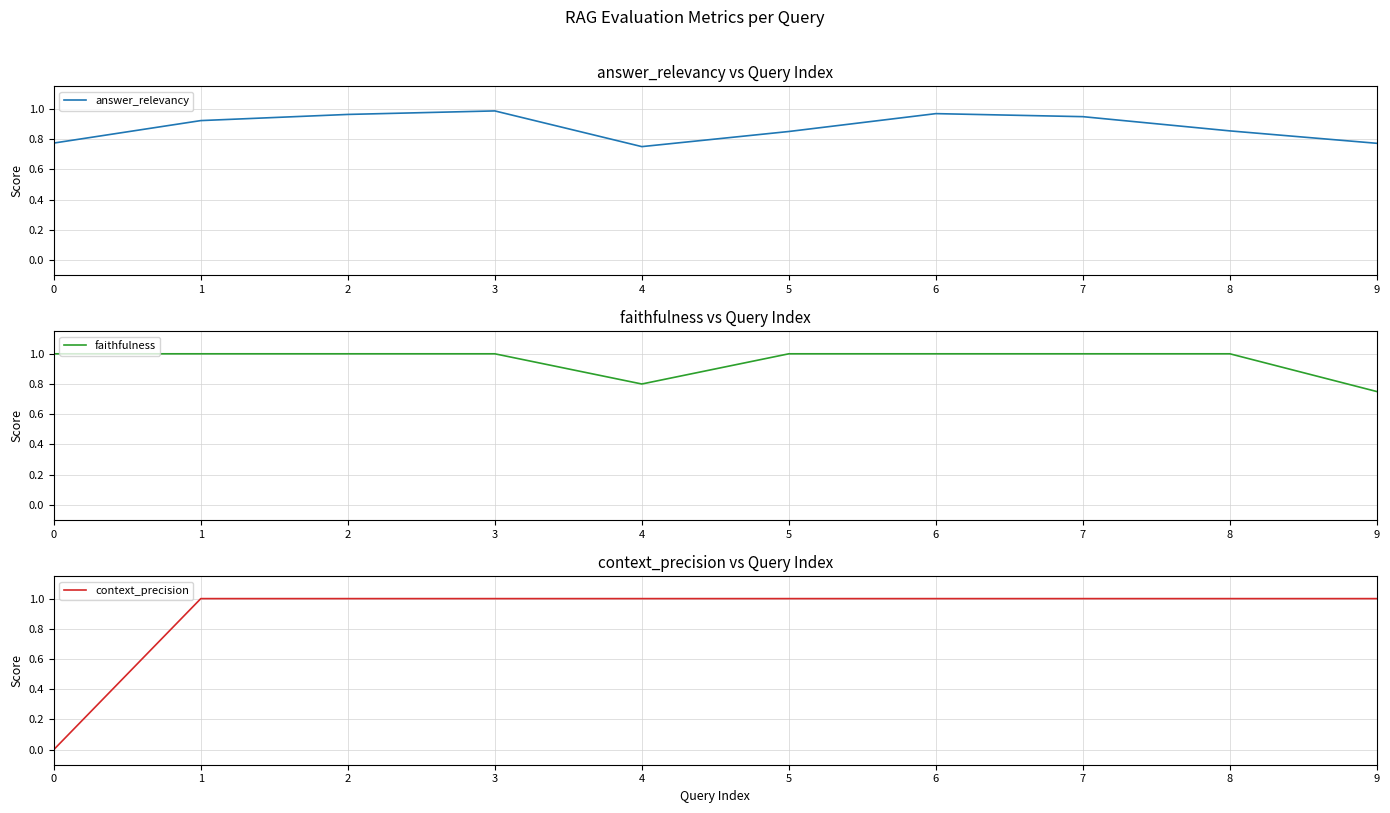

Reading left to right, transcribe all the data shown in this chart.

answer_relevancy: 0.8	0.9	1.0	1.0	0.8	0.9	1.0	0.9	0.9	0.8
faithfulness: 1.0	1.0	1.0	1.0	0.8	1.0	1.0	1.0	1.0	0.8
context_precision: 0.0	1.0	1.0	1.0	1.0	1.0	1.0	1.0	1.0	1.0